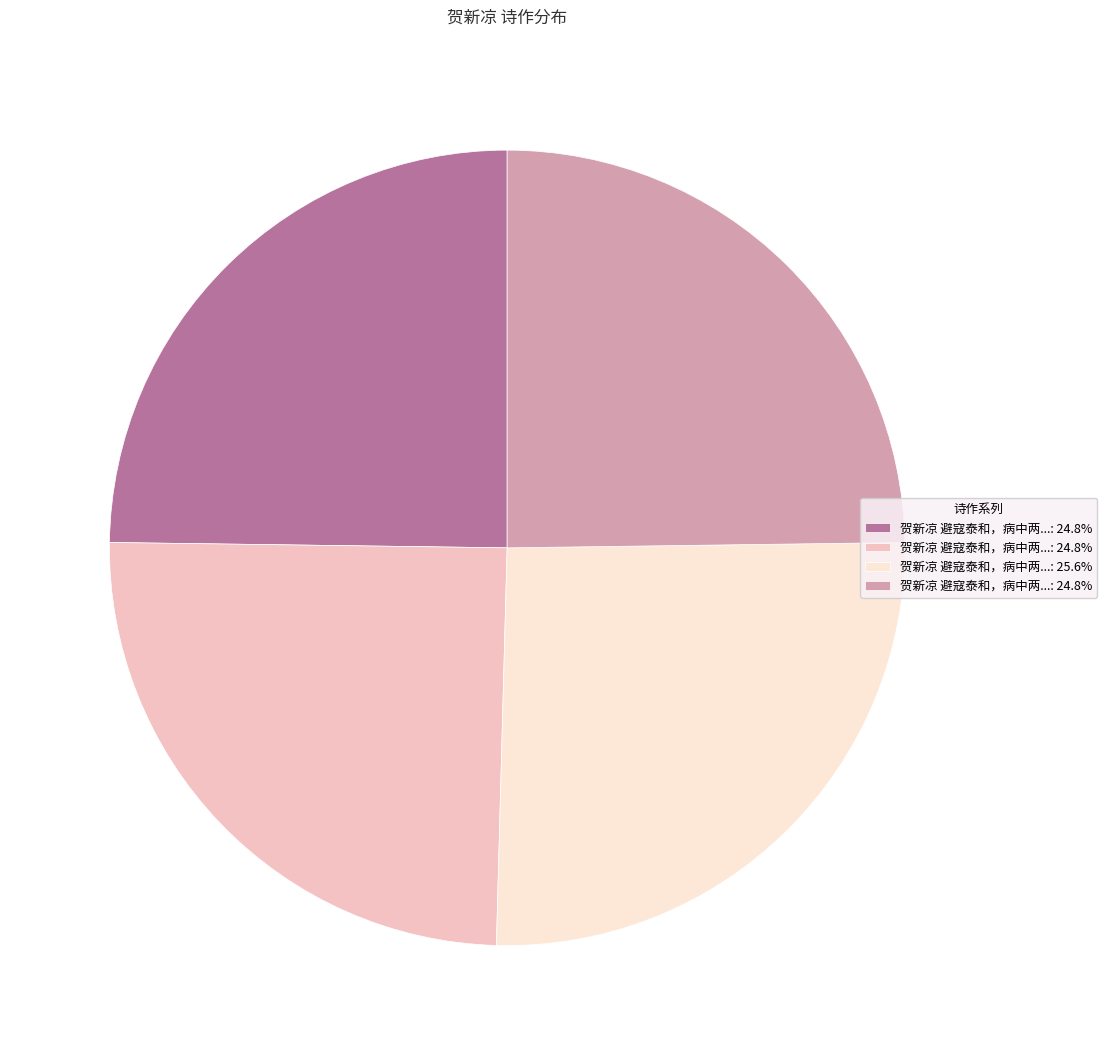

Does any single category account for the majority?

No